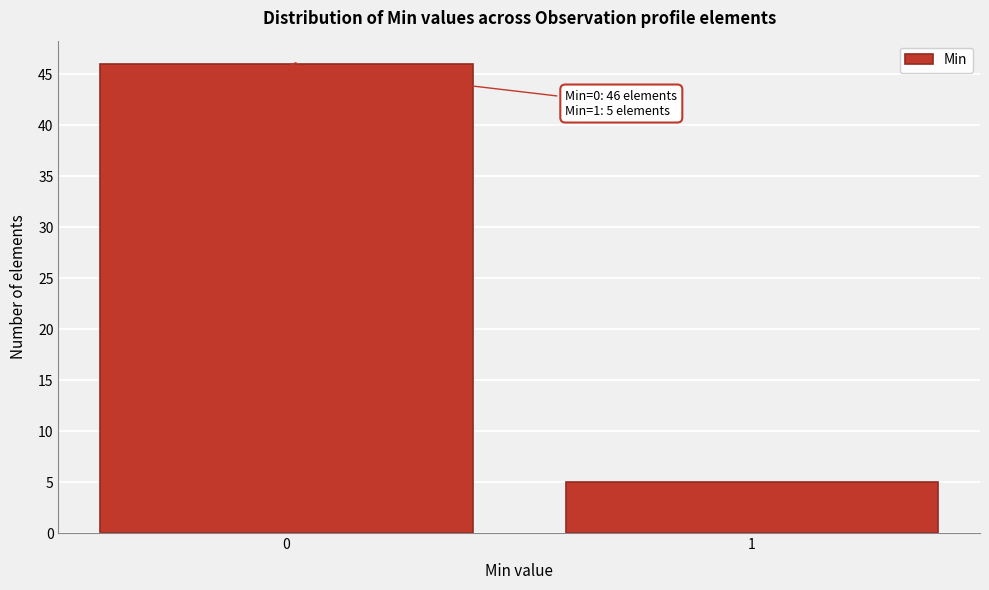

Reading left to right, what are all the values shown in this chart?

46	5